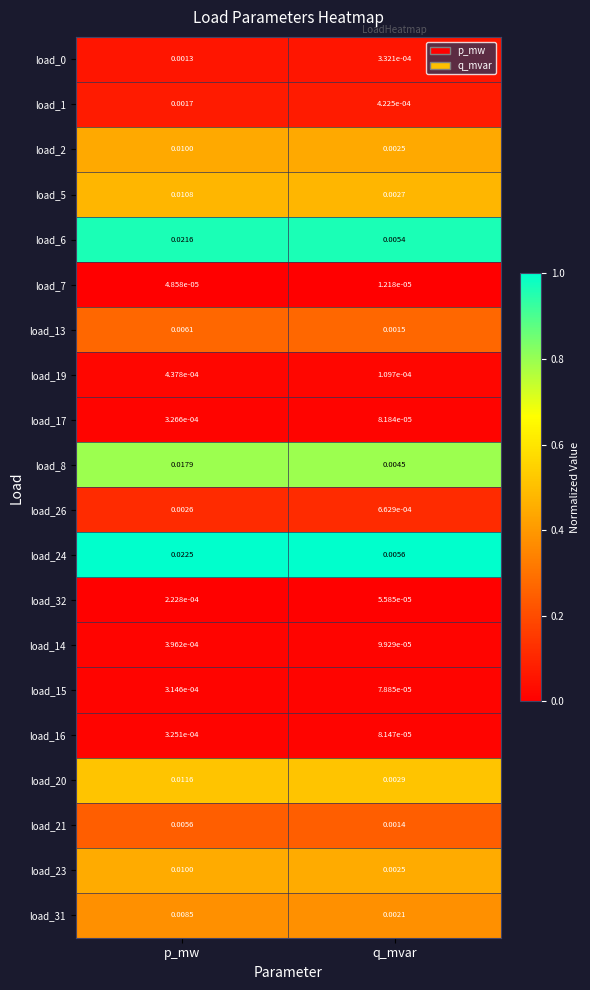

Which category has the highest value across all series?

p_mw